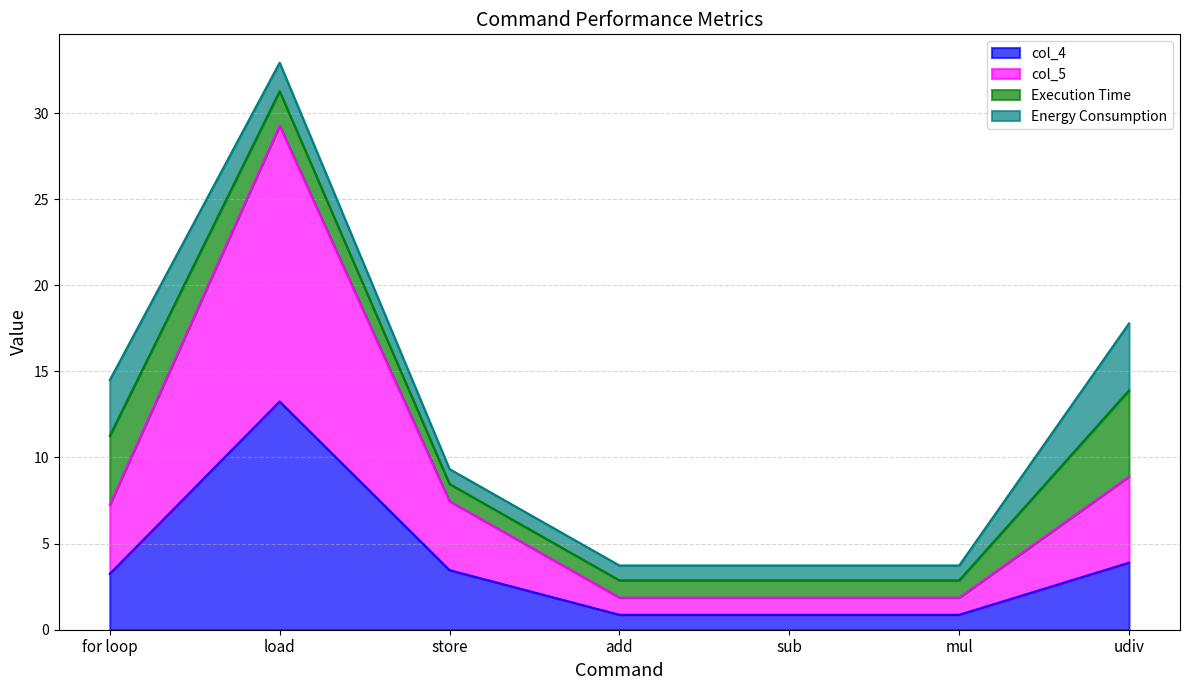

At which category is the sum across all series the highest?

load